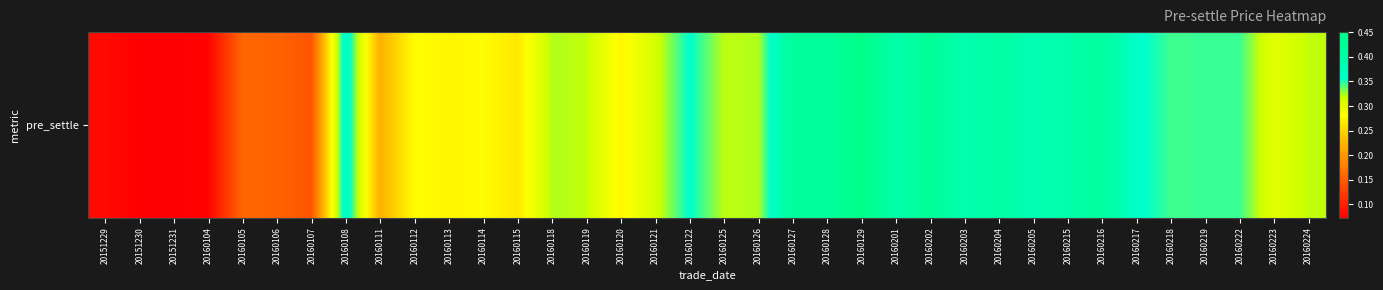

At which label is the value closest to 0?

20151230